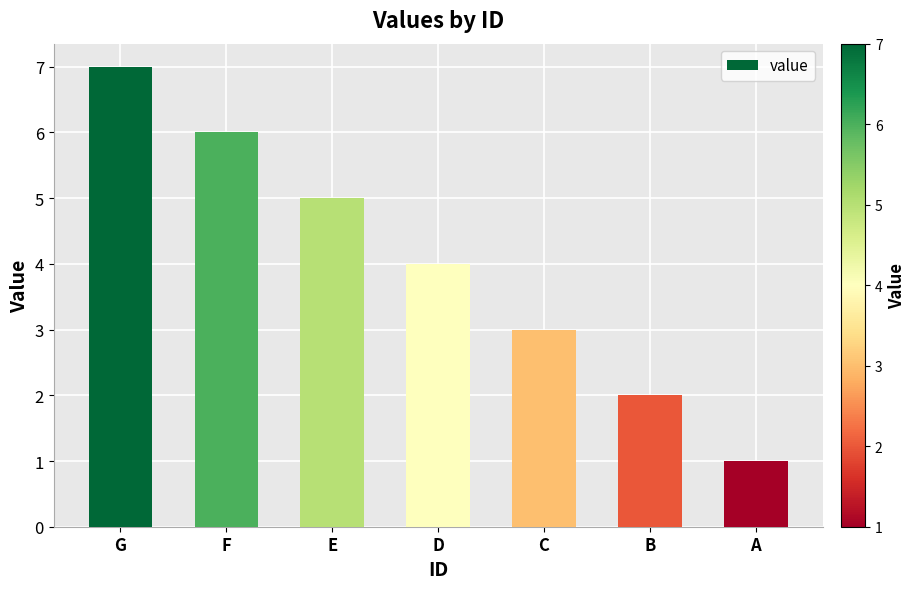

True or false: the data shows 8 at E.

False